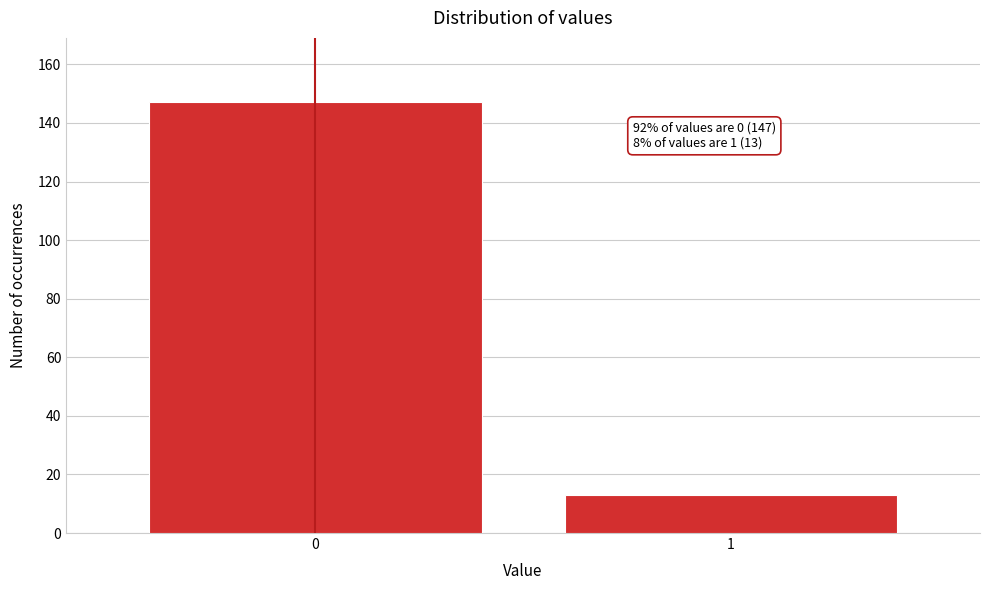

Reading right to left, what are all the values shown in this chart?

13	147